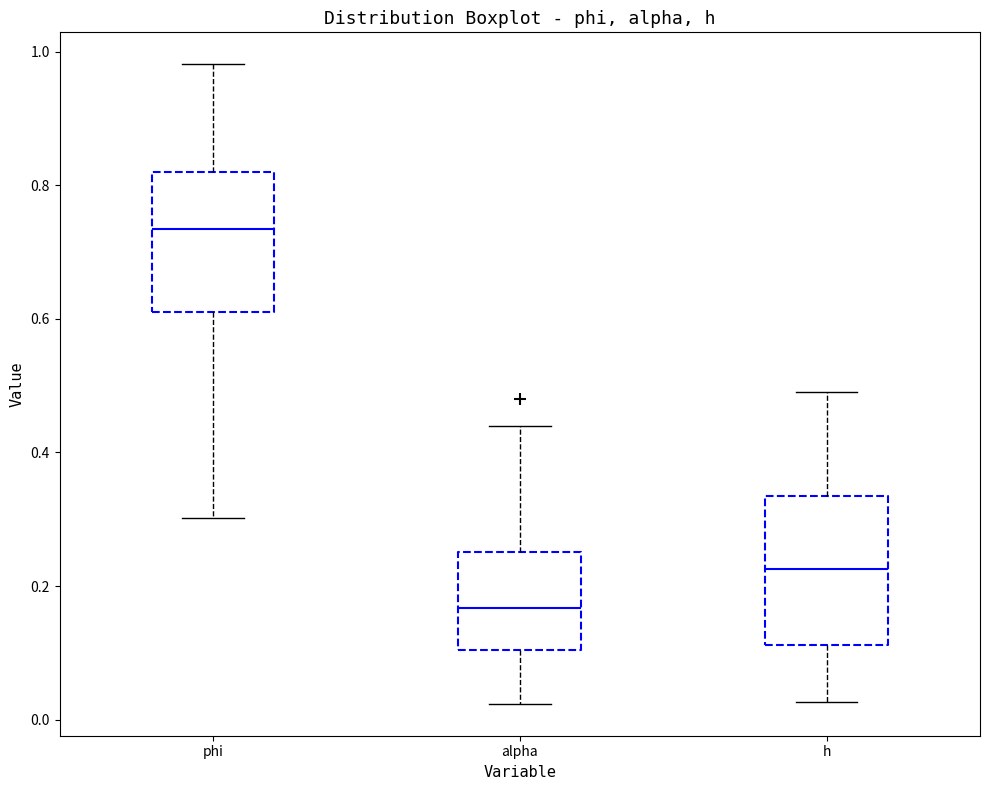

Reading left to right, read every box against the y-axis: the position of its median line, the range the box covers, and the ends of its whiskers. The values are not printed on the chart, so give them approximately, as read against the axis.

phi: median 0.74, box 0.62 to 0.82, whiskers 0.30 to 0.98
alpha: median 0.16, box 0.10 to 0.26, whiskers 0.02 to 0.44
h: median 0.22, box 0.12 to 0.34, whiskers 0.02 to 0.50